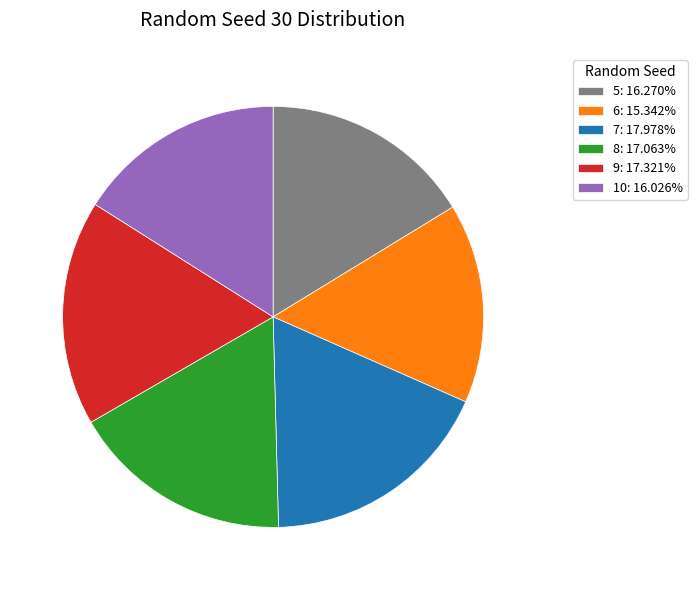

True or false: 5 accounts for 16% of the total.

True